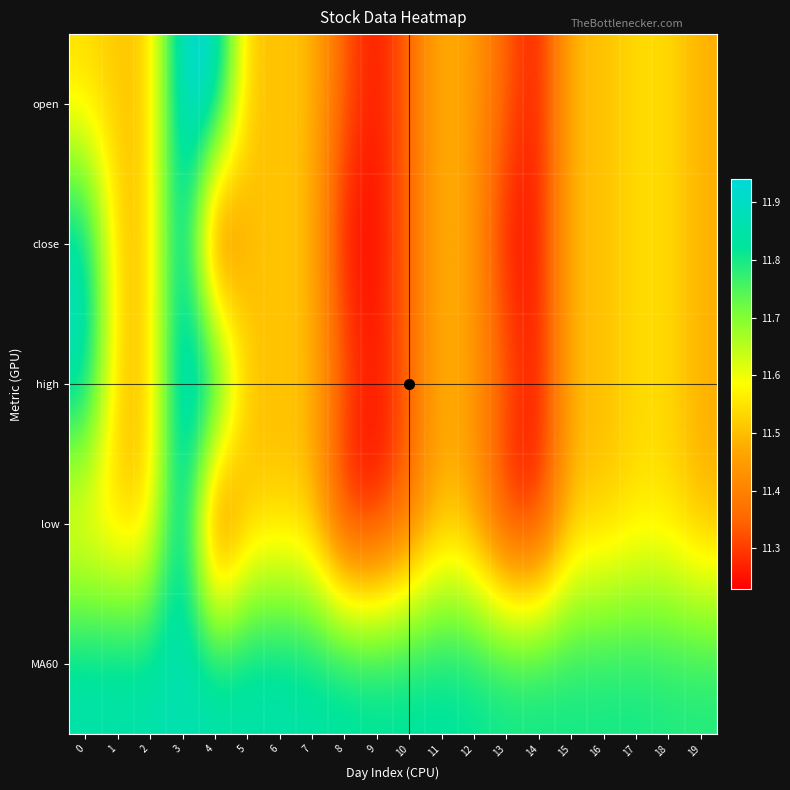

At how many categories does at least one series exceed 11?

20